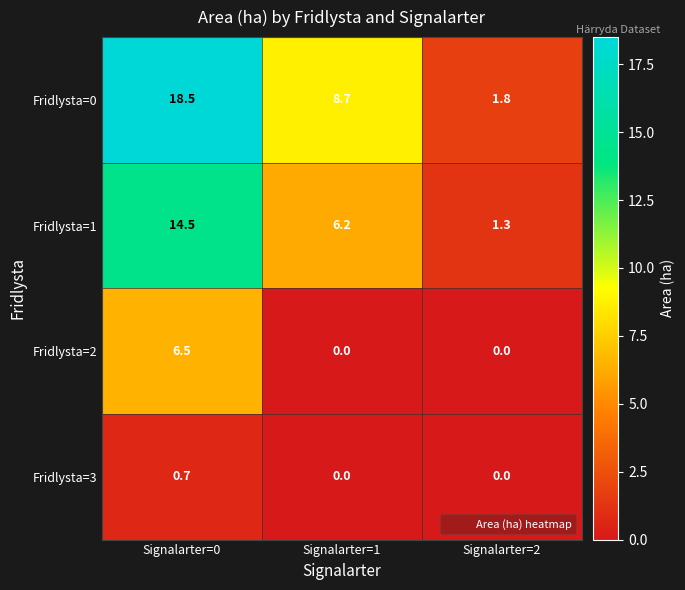

What is the greatest value displayed?

18.5